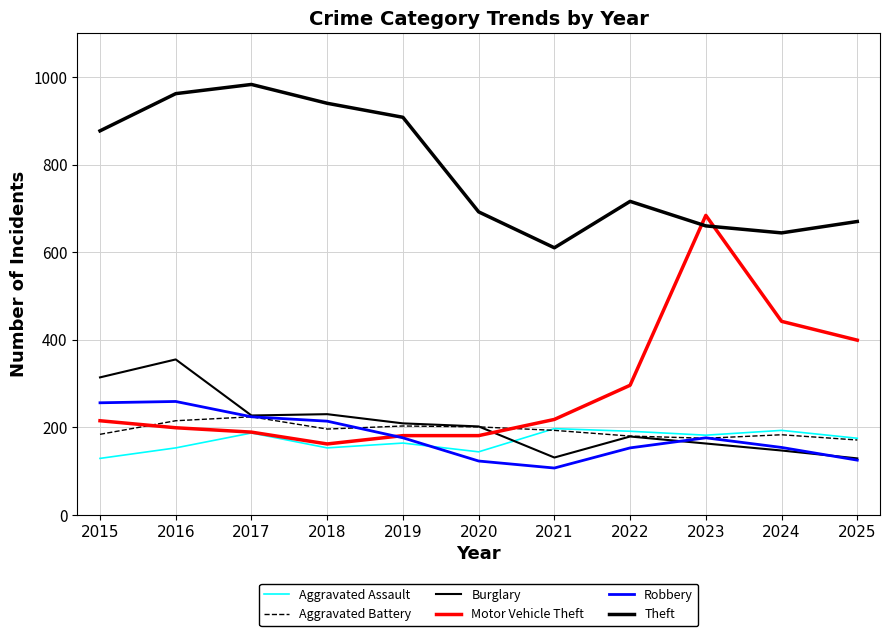

True or false: Robbery has more than 2 points higher than both neighbors.

False